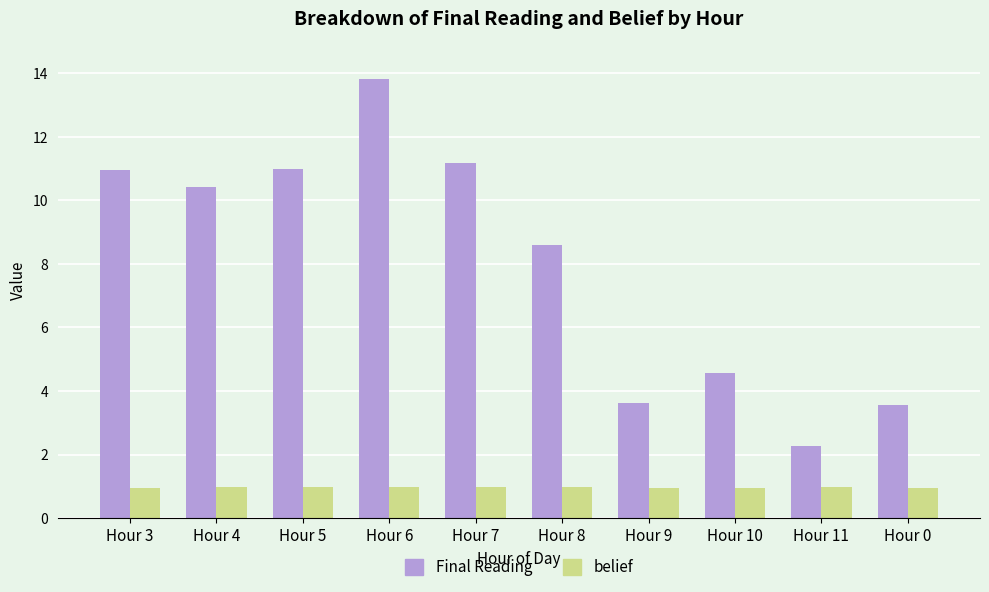

What is the sum of all Final Reading values?

80.0